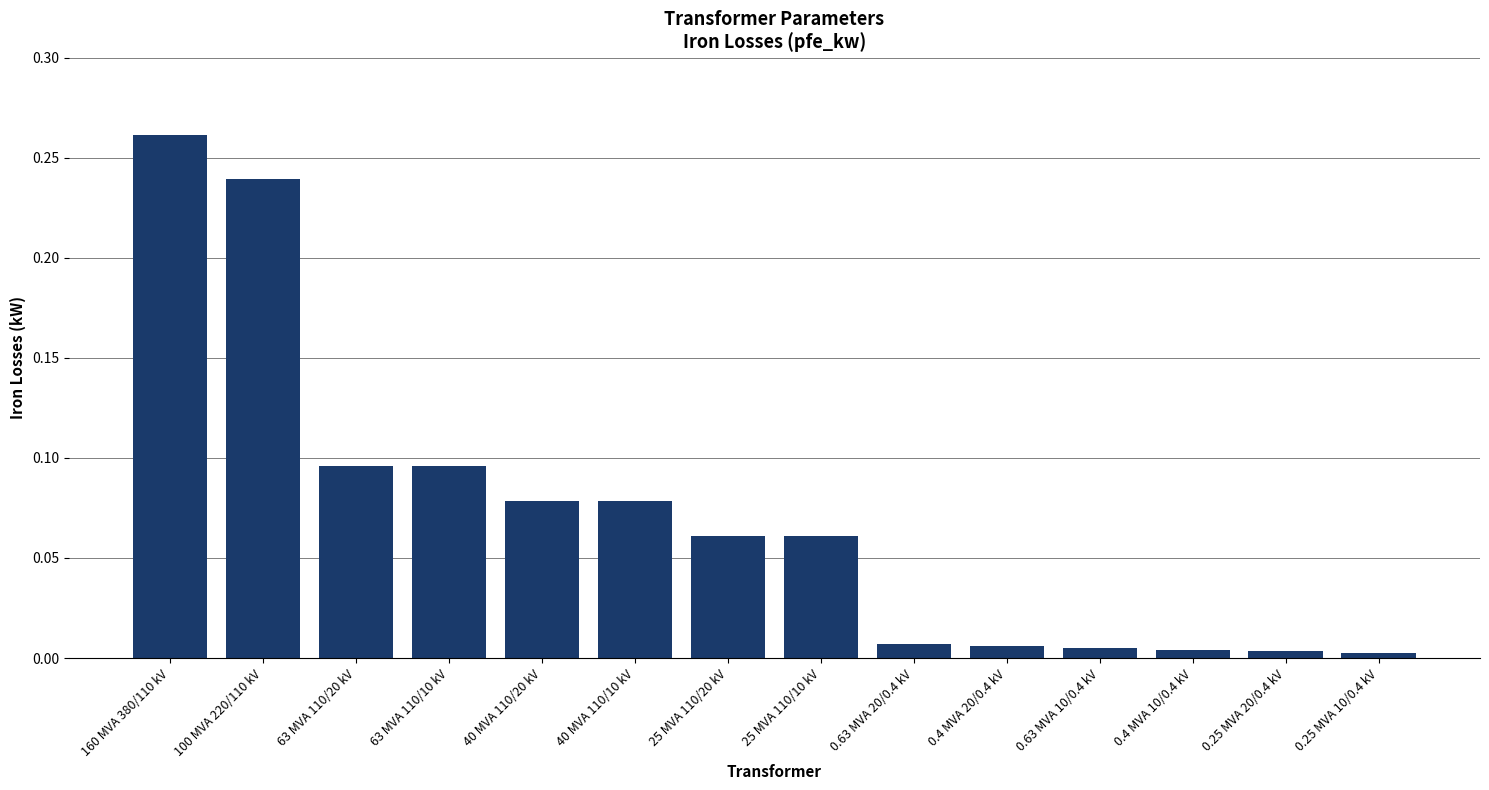

Which label corresponds to the largest value in the chart?

160 MVA 380/110 kV